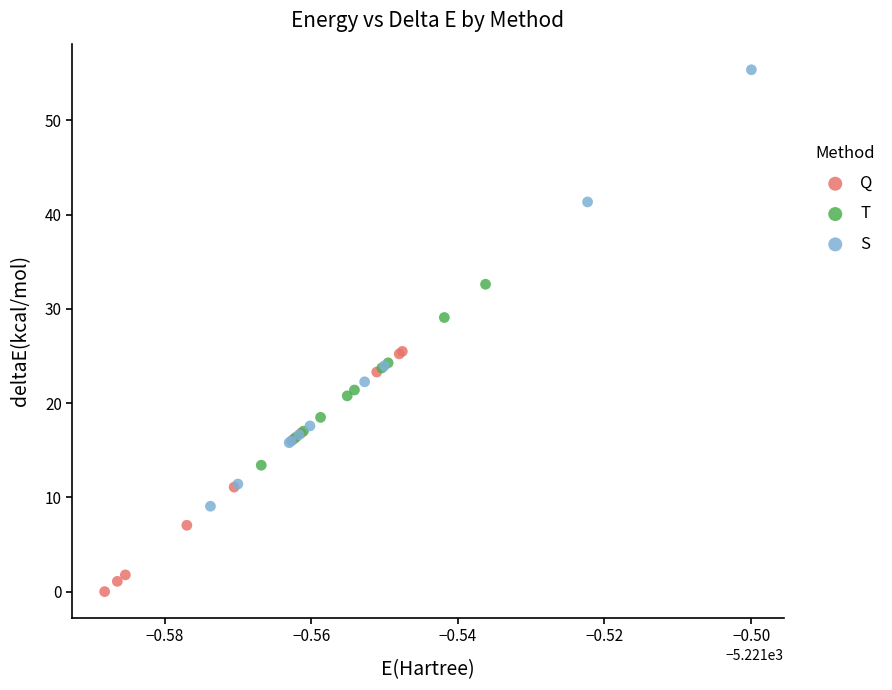

Which series contains the lowest Y value?

Q